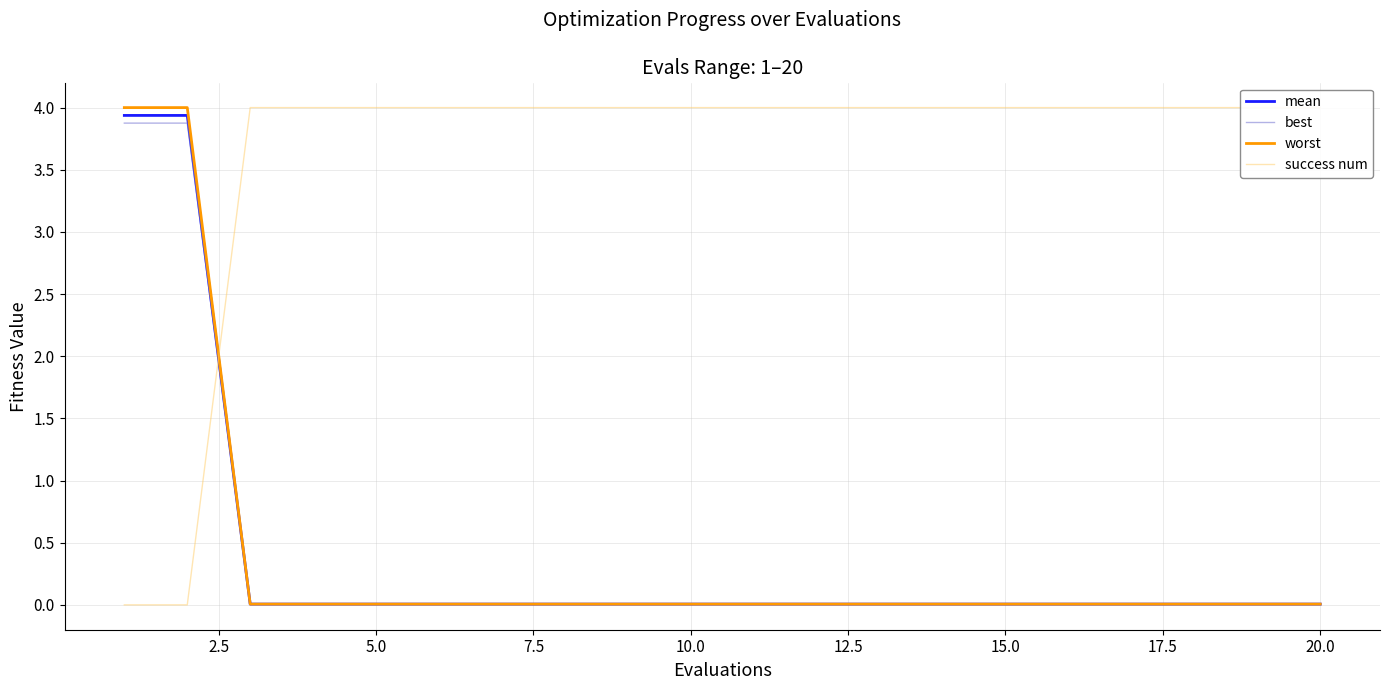

Rank the series by their maximum value, from lowest to highest.

best, mean, worst, success num